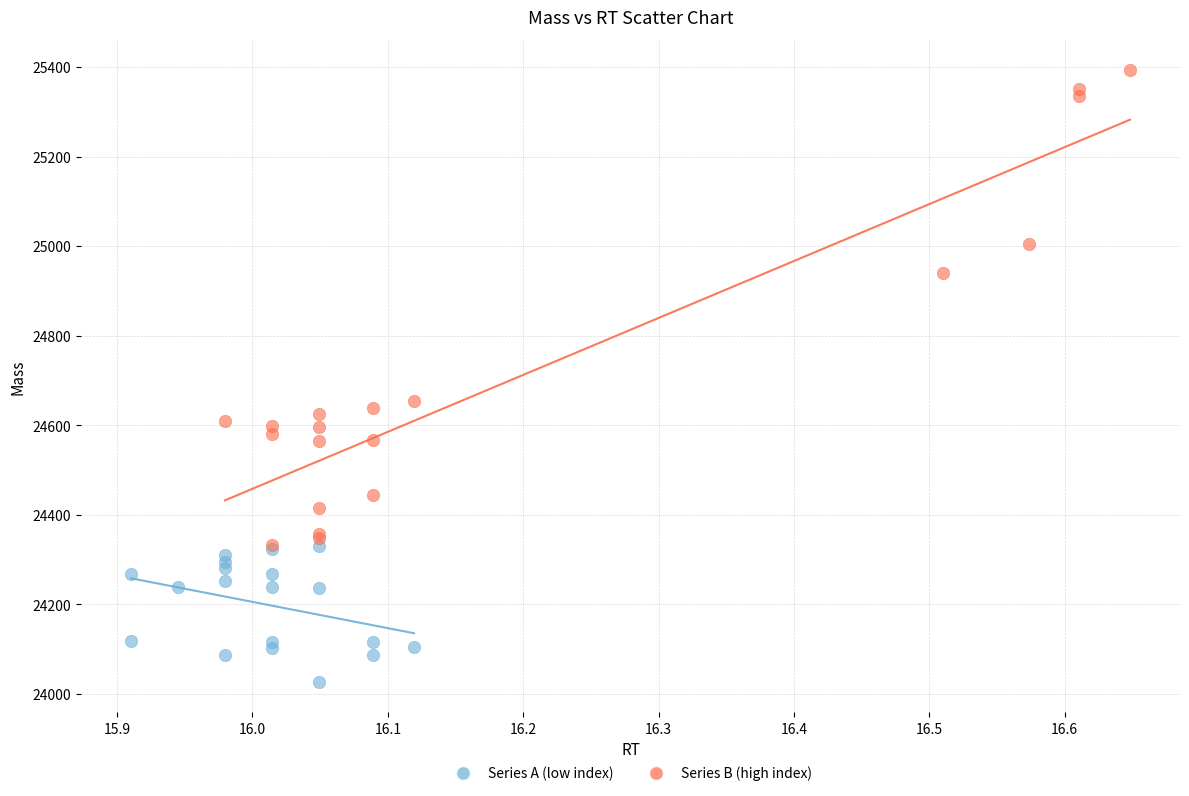

Which series has the widest spread of Y values?

Series B (high index)